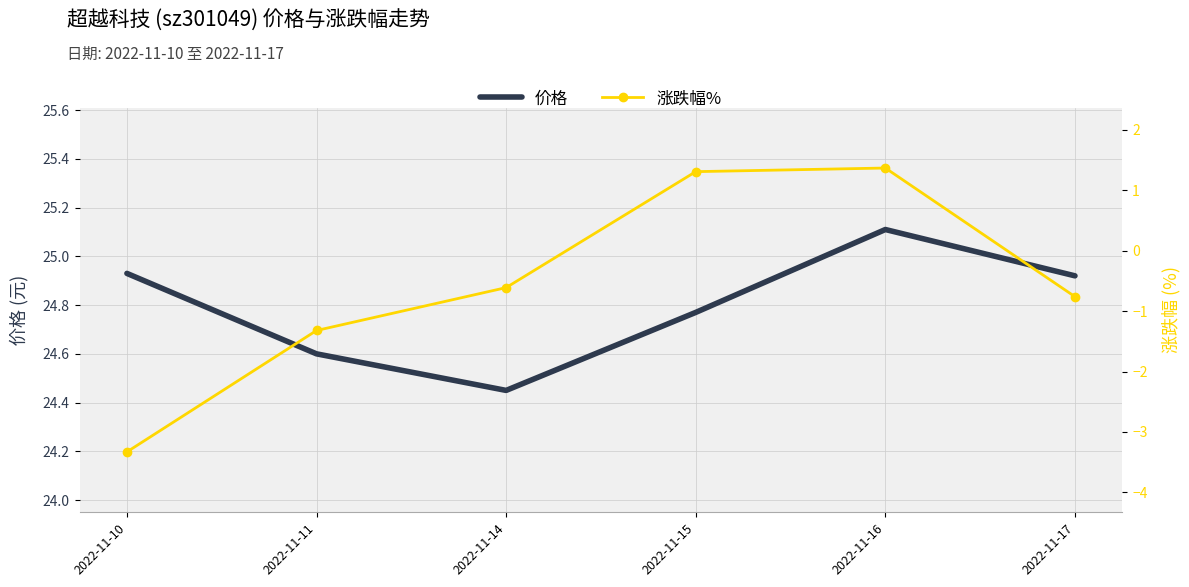

What is the total value across all series at 2022-11-14?

23.8